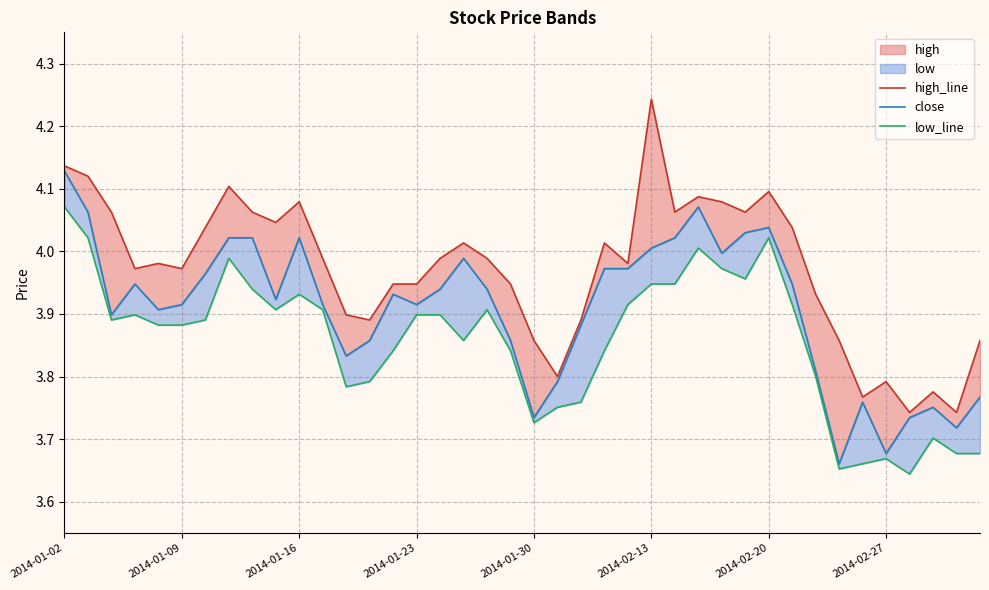

Rank the series at 12 from lowest to highest value.

low_line, close, high_line